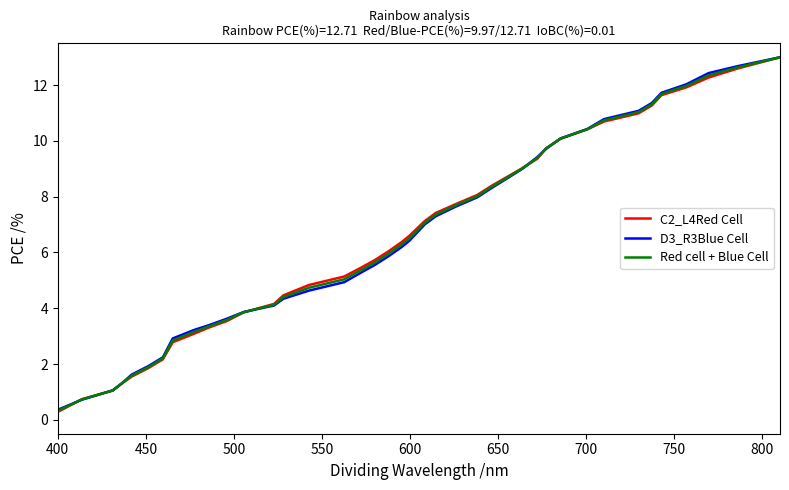

Rank the series by their average value, from highest to lowest.

C2_L4Red Cell, Red cell + Blue Cell, D3_R3Blue Cell